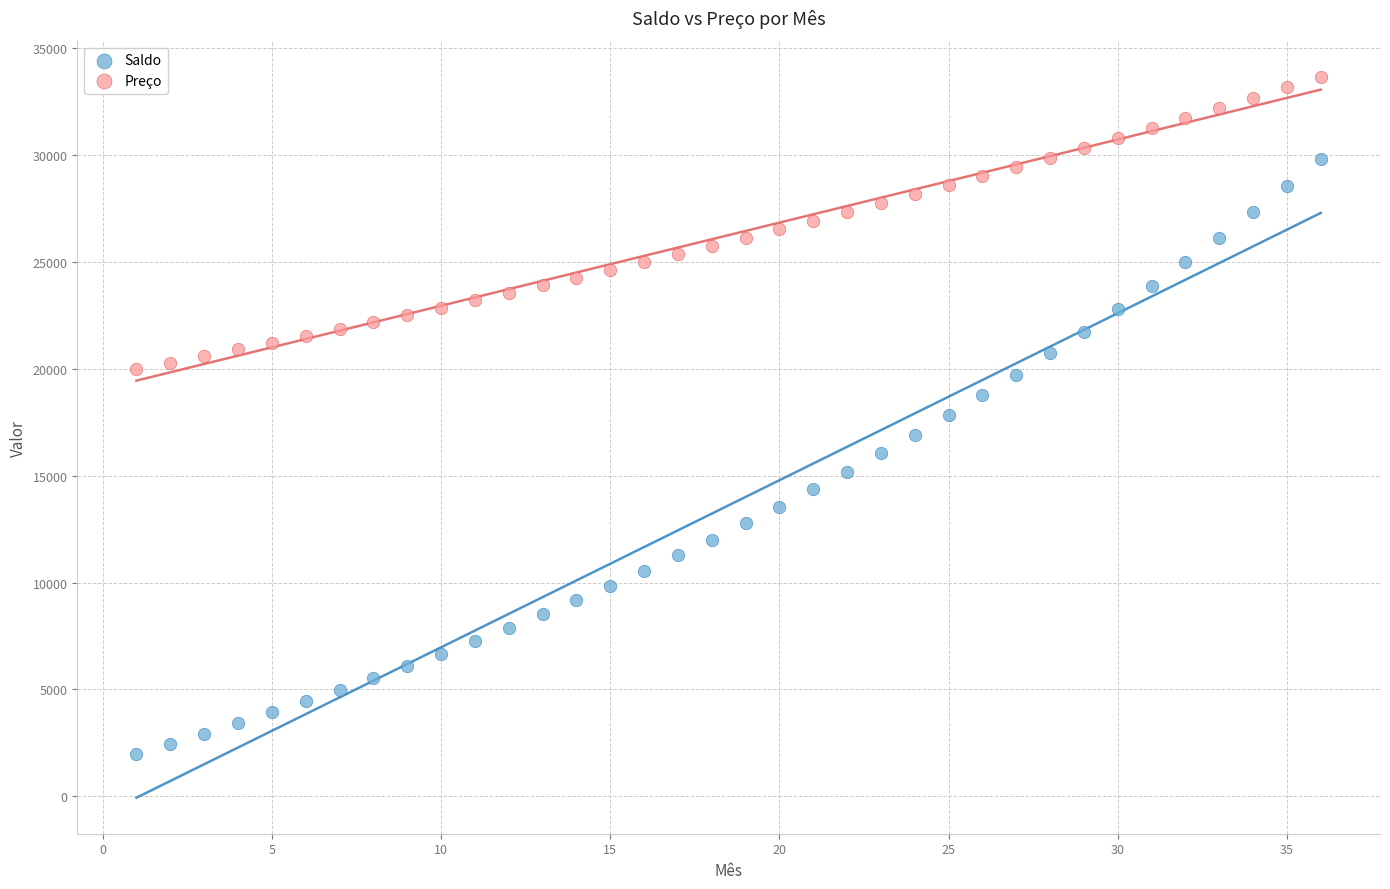

What are all the series names shown in the legend?

Saldo, Preço